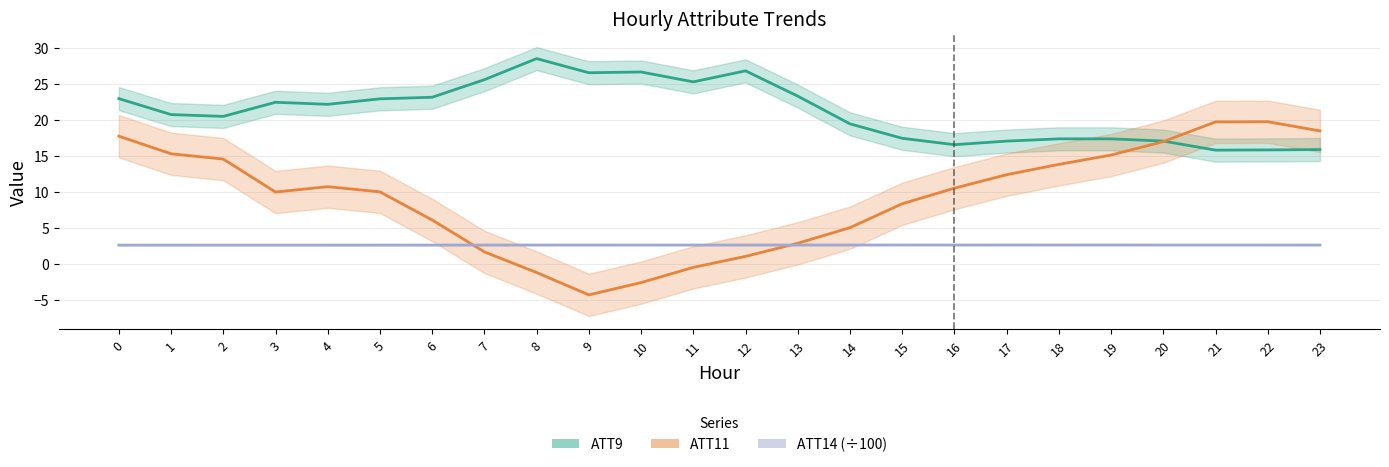

Which series changed the most between 0 and 2?

ATT11